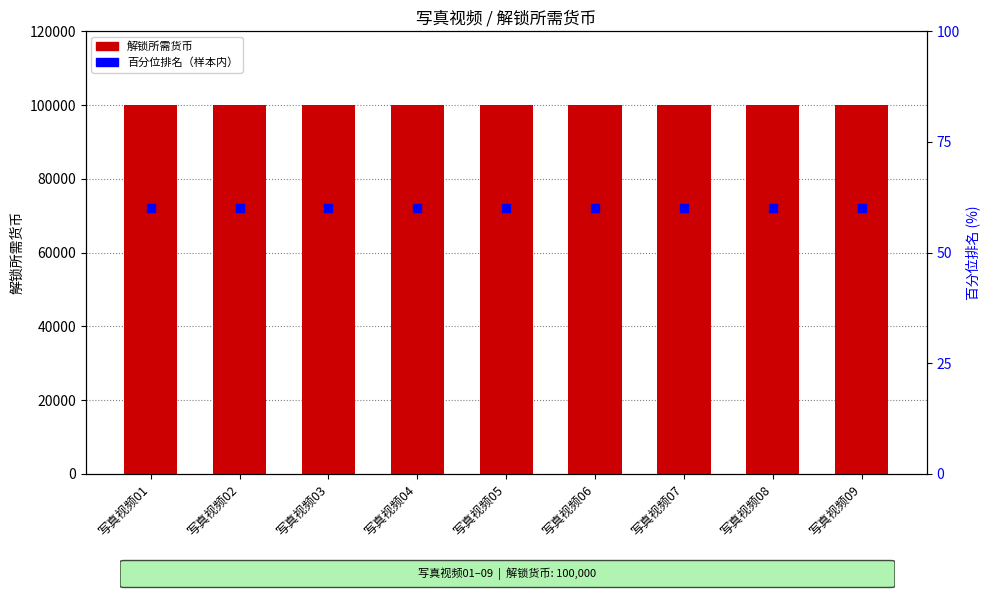

Is the value of 解锁所需货币 at 写真视频02 greater than the value of 百分位排名 at 写真视频04?

Yes